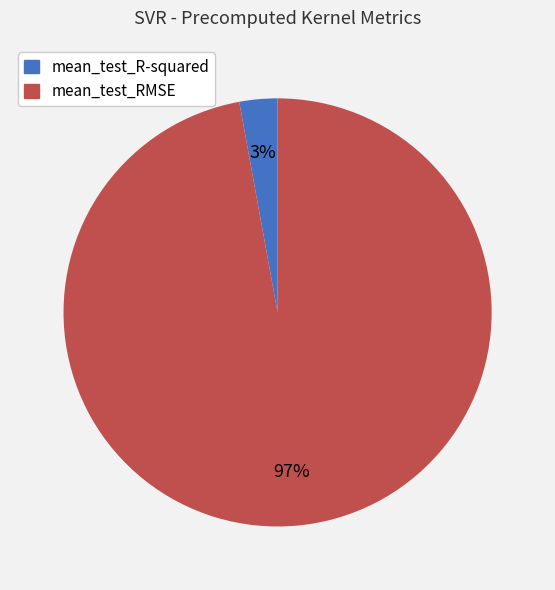

How many segments does this pie chart have?

2